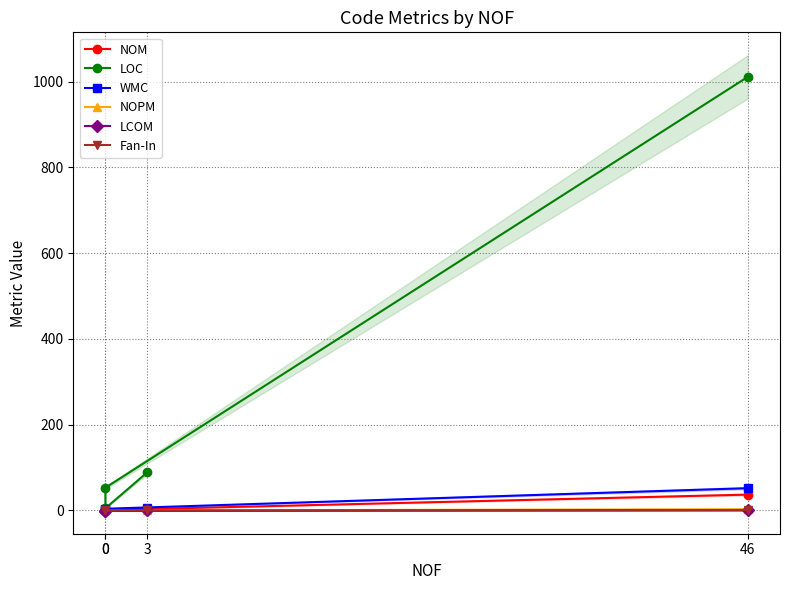

True or false: WMC and LCOM intersect in this chart.

False